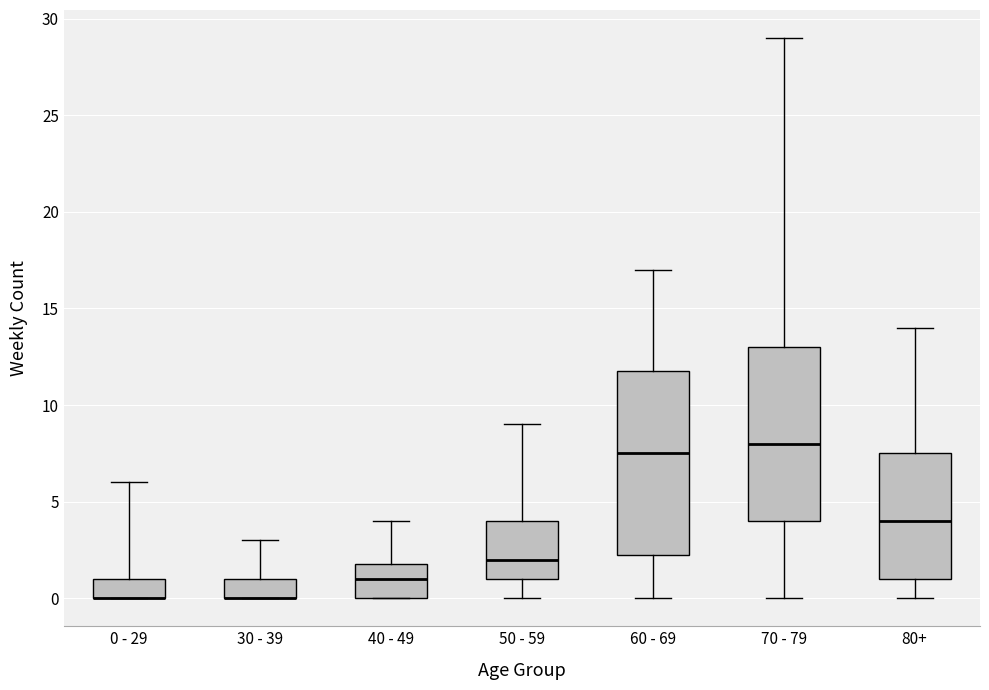

Which box is the tallest, from its lower edge to its upper edge?

60 - 69